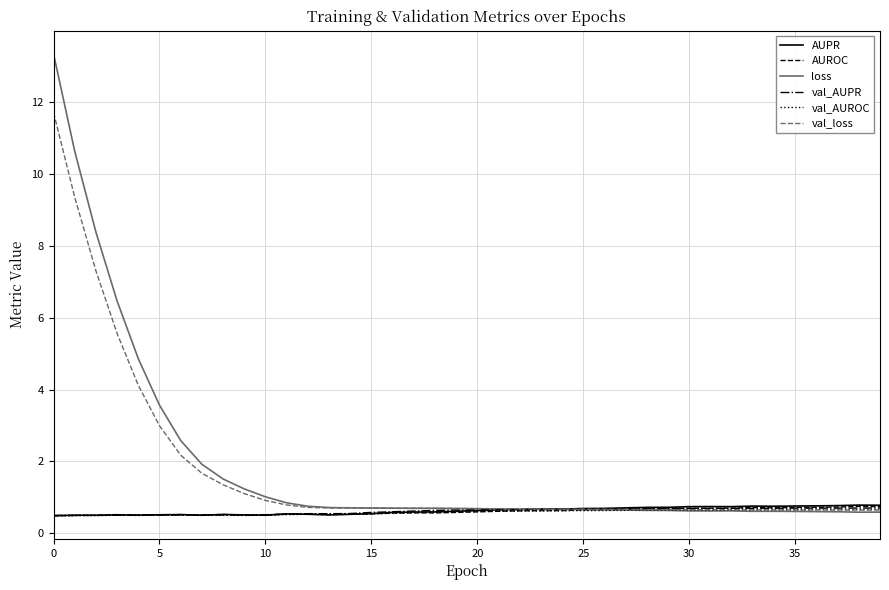

Which series has the widest spread of values?

loss